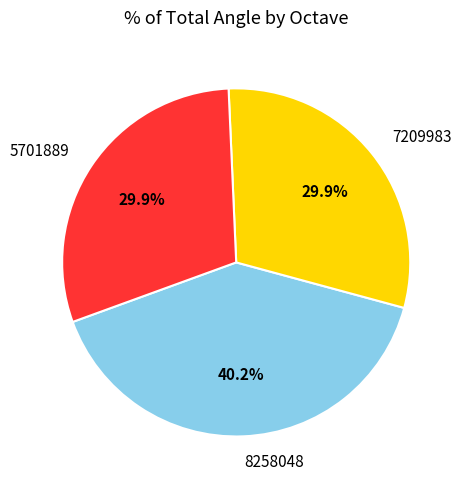

Is it true that 7209983 is 18% of the pie?

False